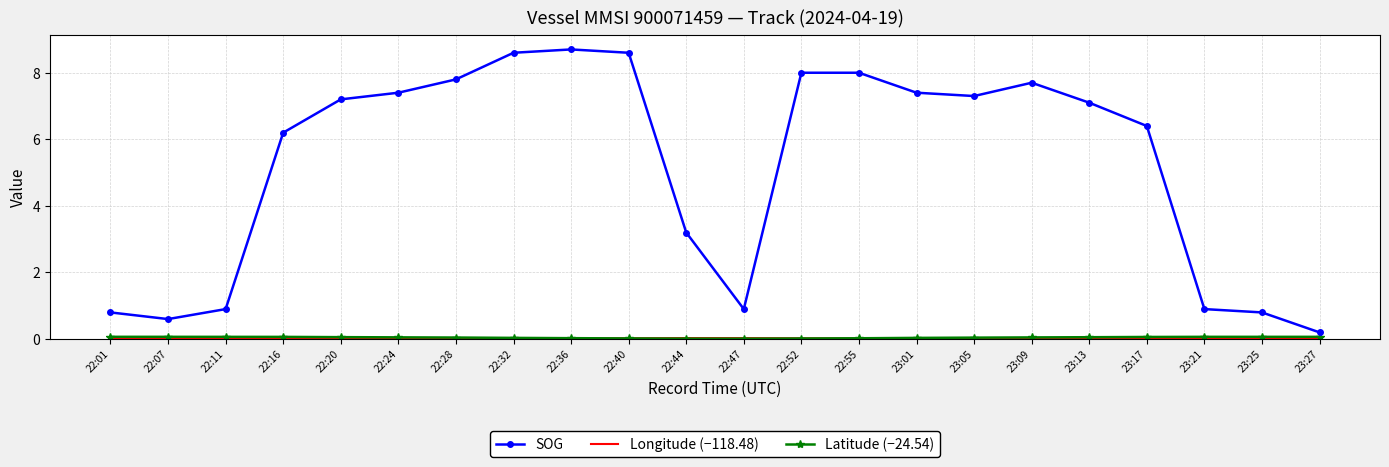

At how many categories does at least one series exceed 6?

14